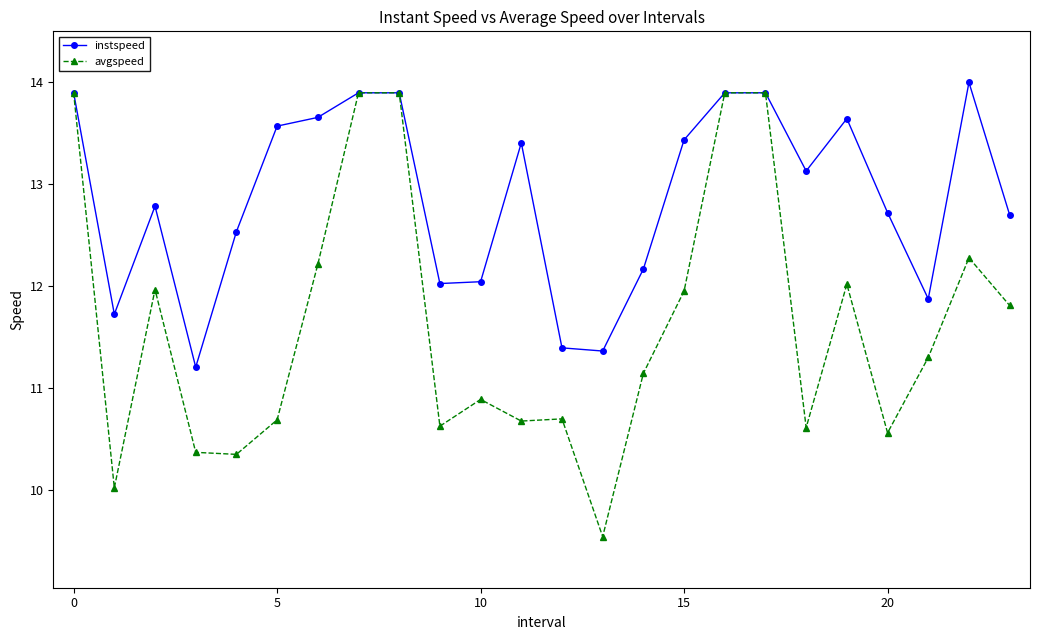

How many data points in avgspeed are less than 11?

11